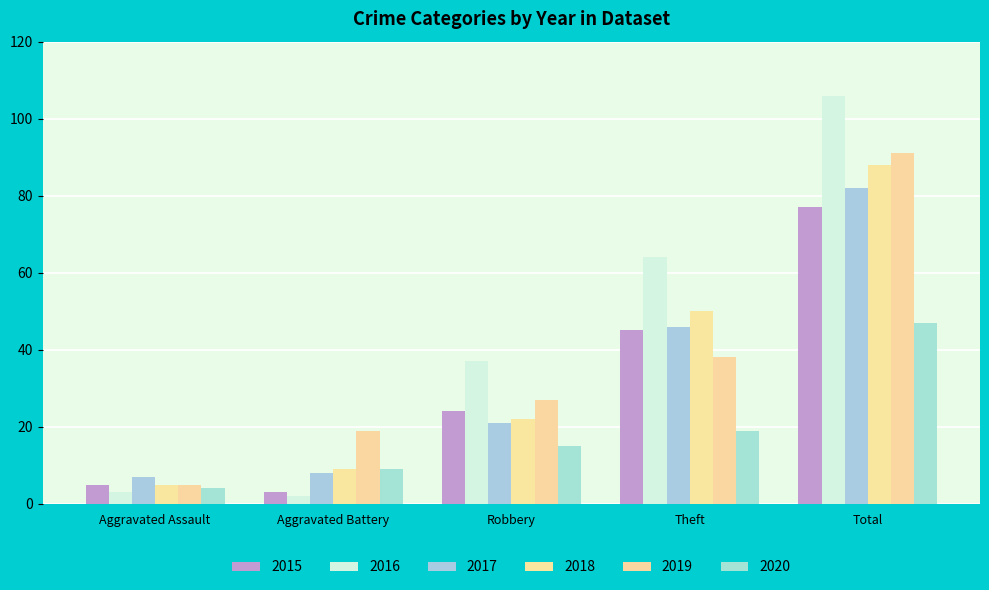

At which category does the chart reach its minimum across all series?

Aggravated Battery